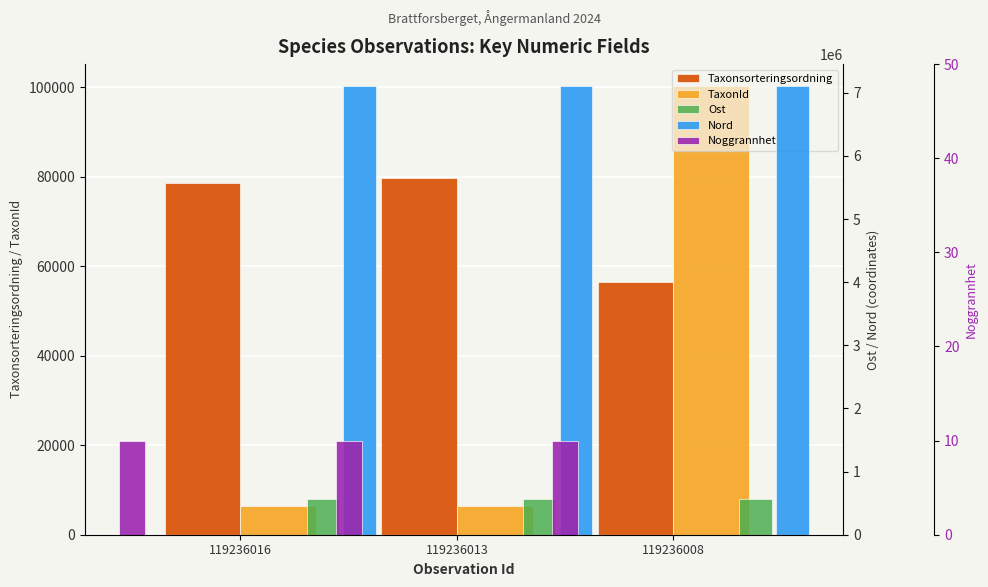

Is the value of Noggrannhet at 119236013 greater than the value of Ost at 119236008?

No